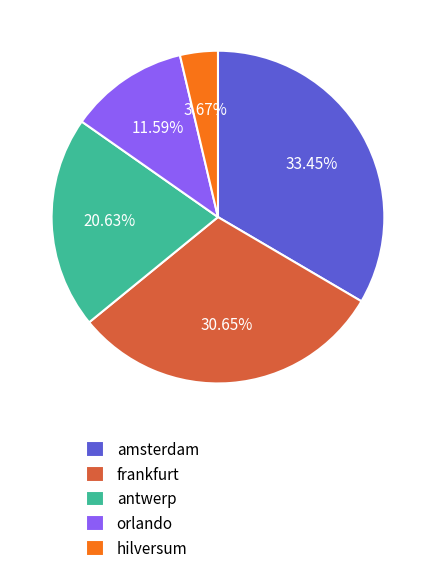

To the nearest percent, what is the average slice percentage?

20%